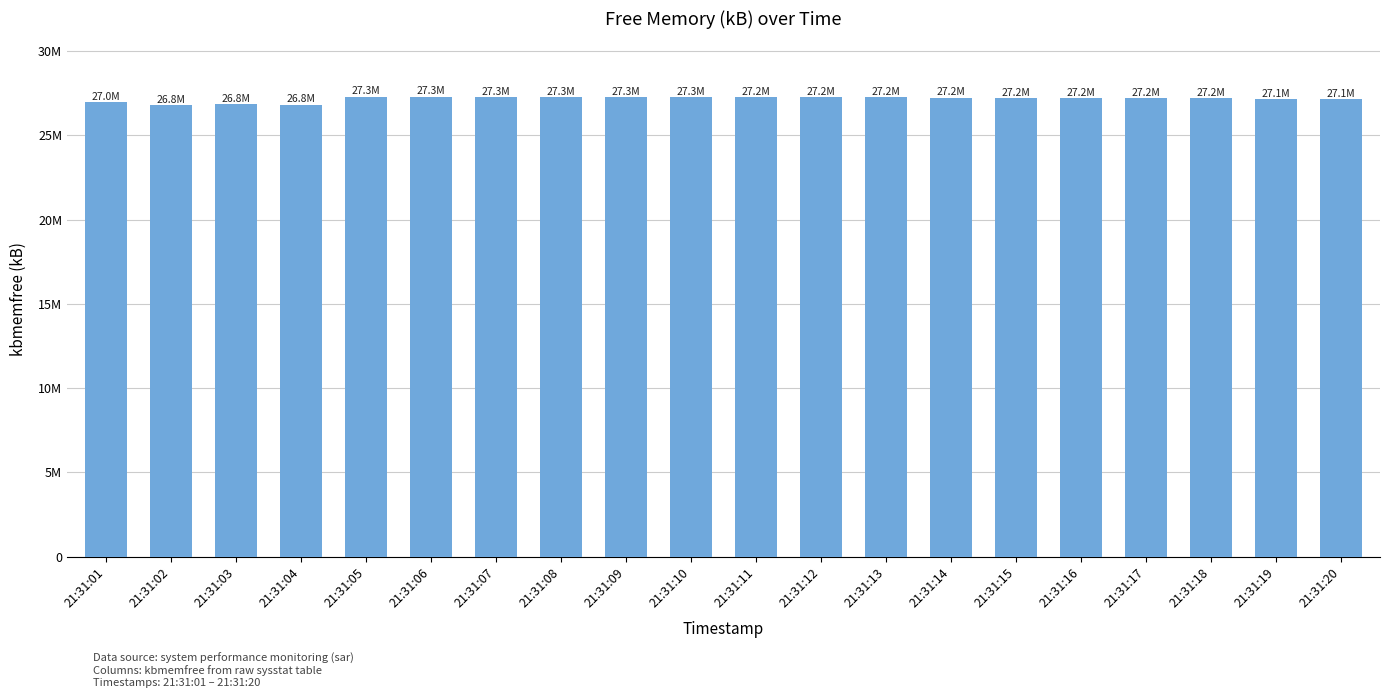

True or false: the data shows 27244932 at 21:31:13.

True